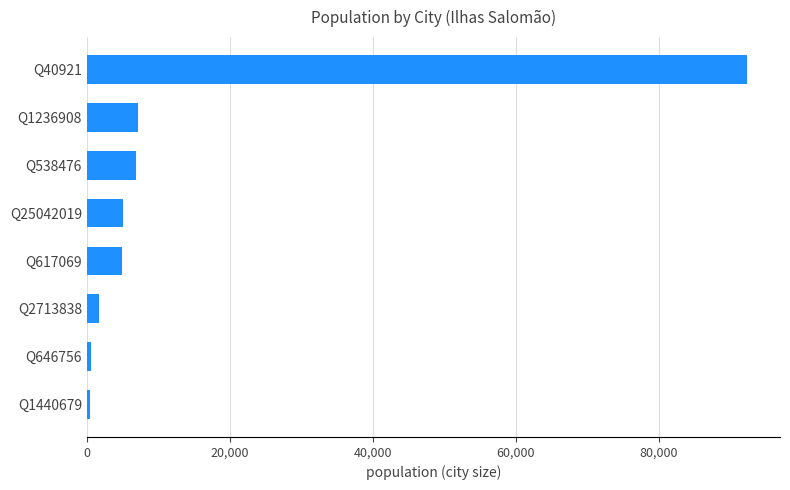

What is the label of the 1st bar from the bottom?

Q1440679